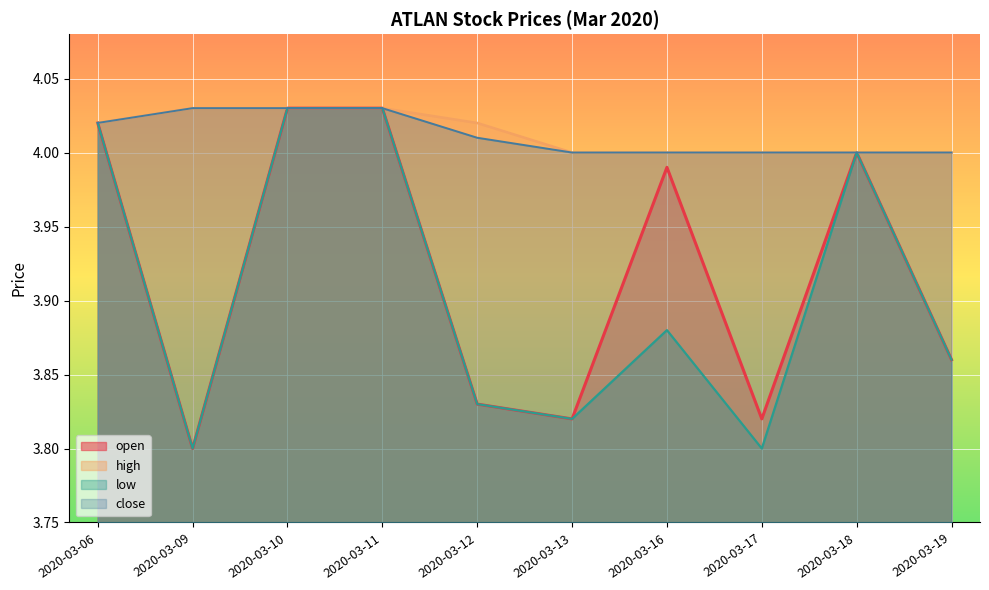

What is the value of the open point at the 9th from the left?

4.0